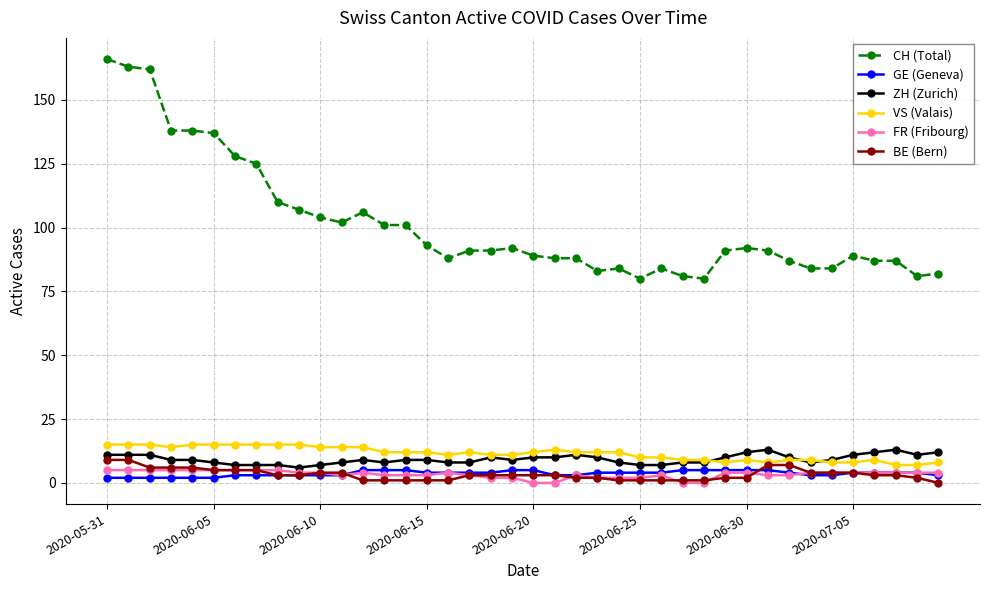

What is the lowest value of the CH (Total) series?

80